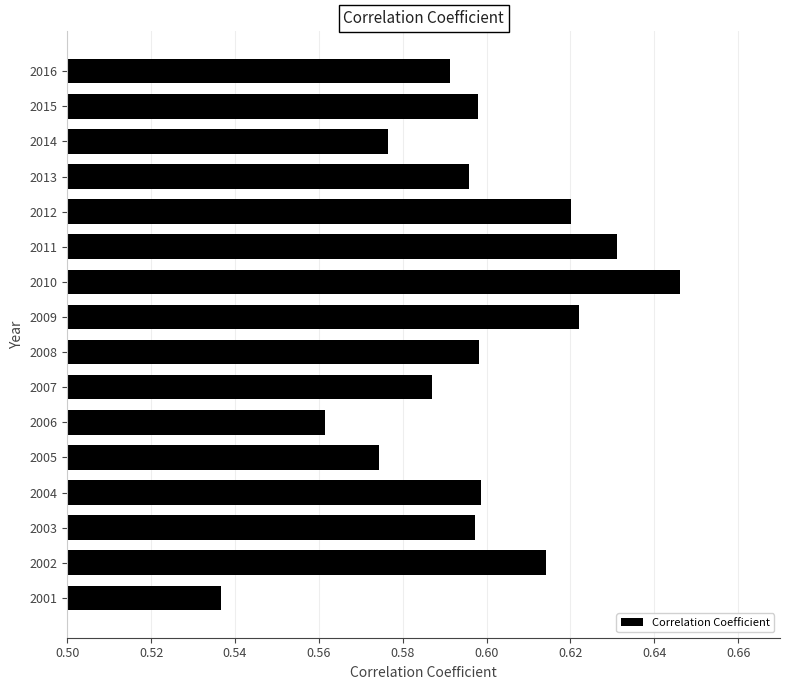

The value at 2011 is 0.6. True or false?

True